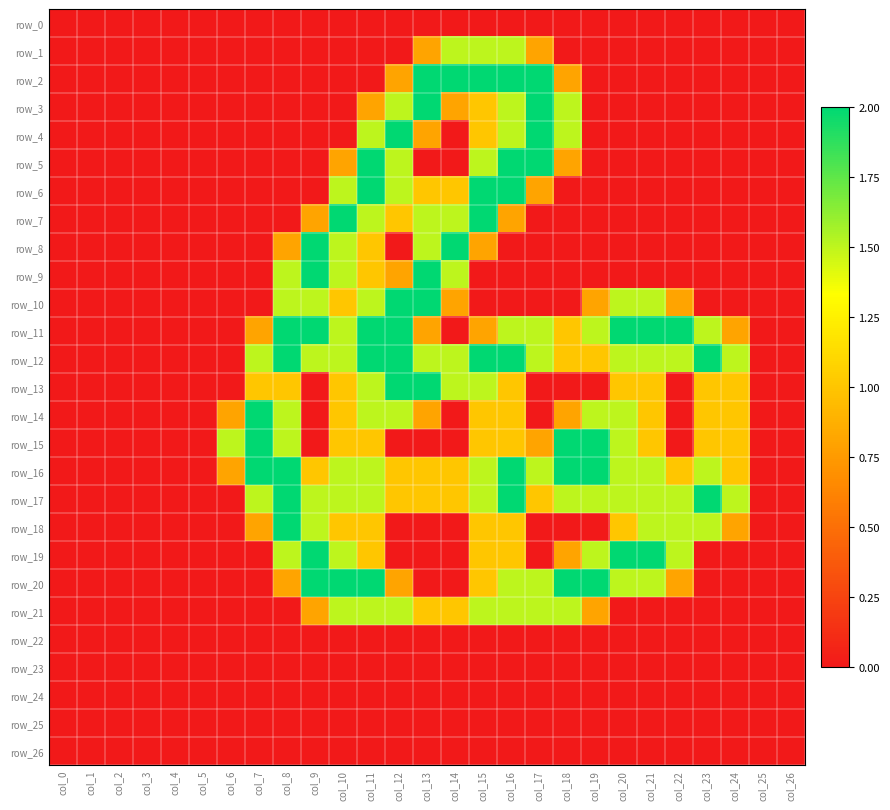

Is the value of row_1 at col_8 greater than the value of row_13 at col_9?

No